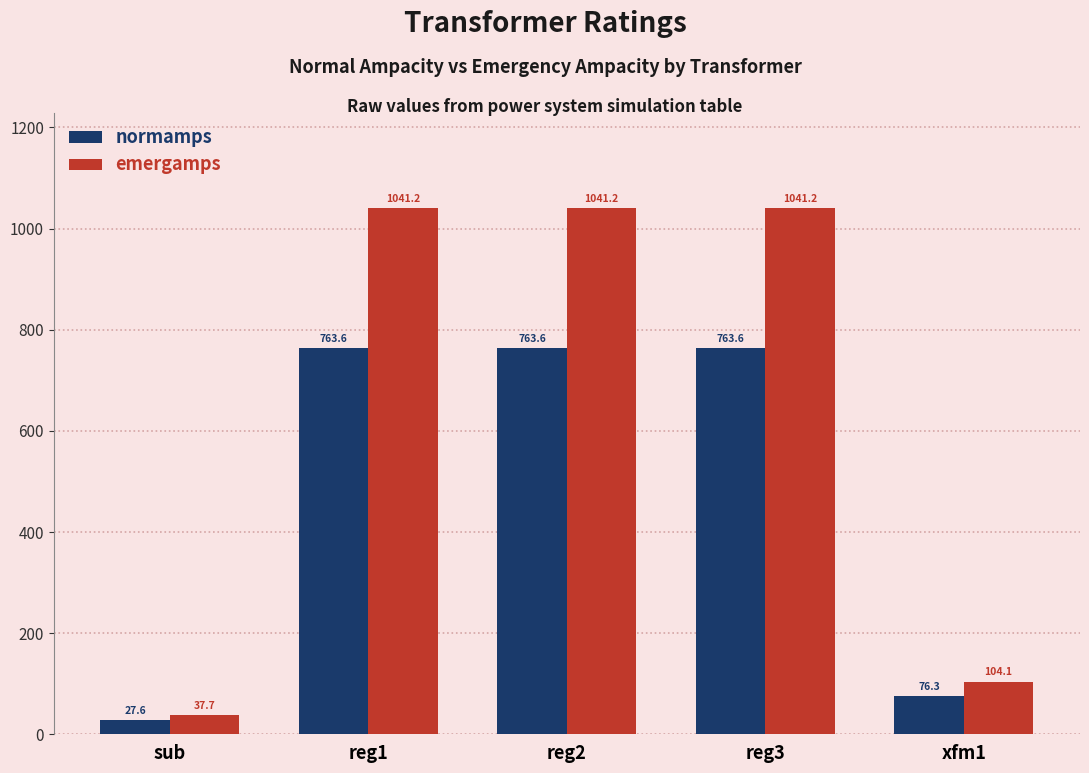

At which label does emergamps first exceed 1041?

reg1